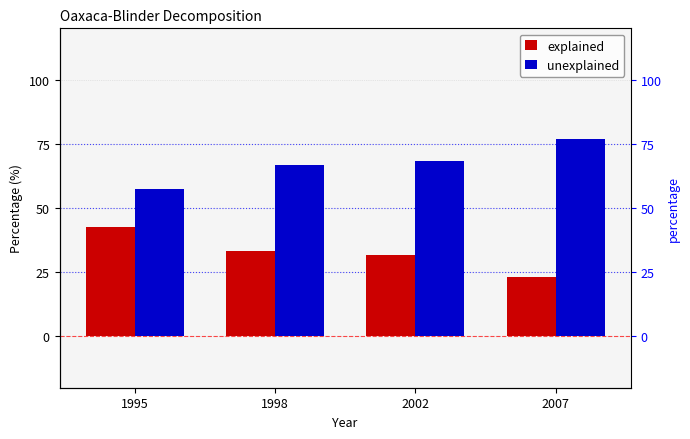

What are all the series names shown in the legend?

explained, unexplained